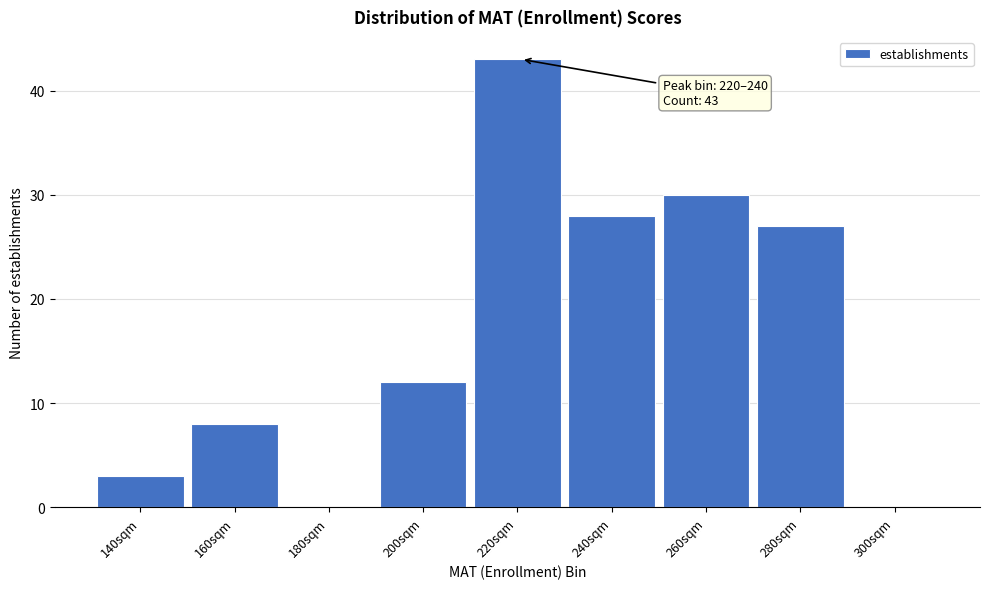

Reading right to left, list all the values displayed in this chart.

300sqm=0	280sqm=27	260sqm=30	240sqm=28	220sqm=43	200sqm=12	180sqm=0	160sqm=8	140sqm=3